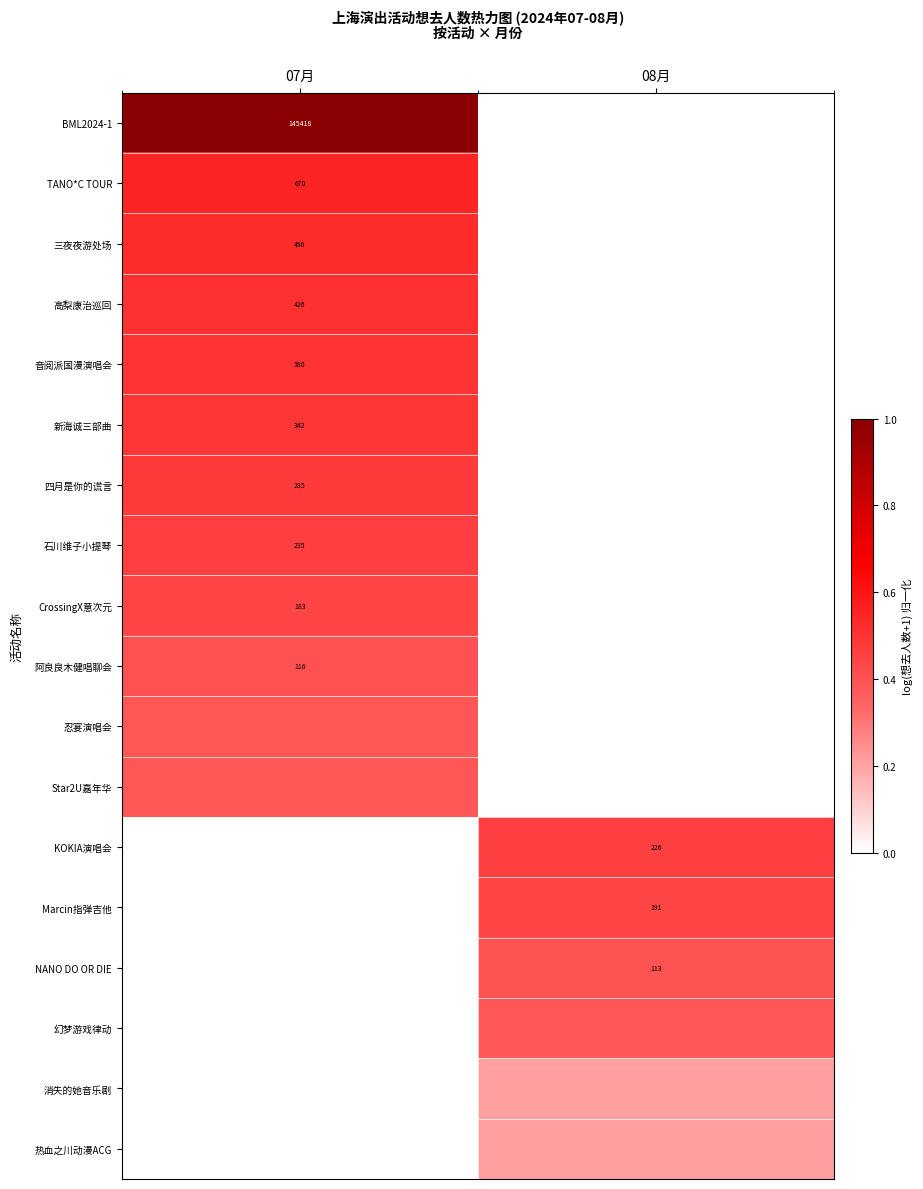

What is the total value across all series at 08月?

2.1